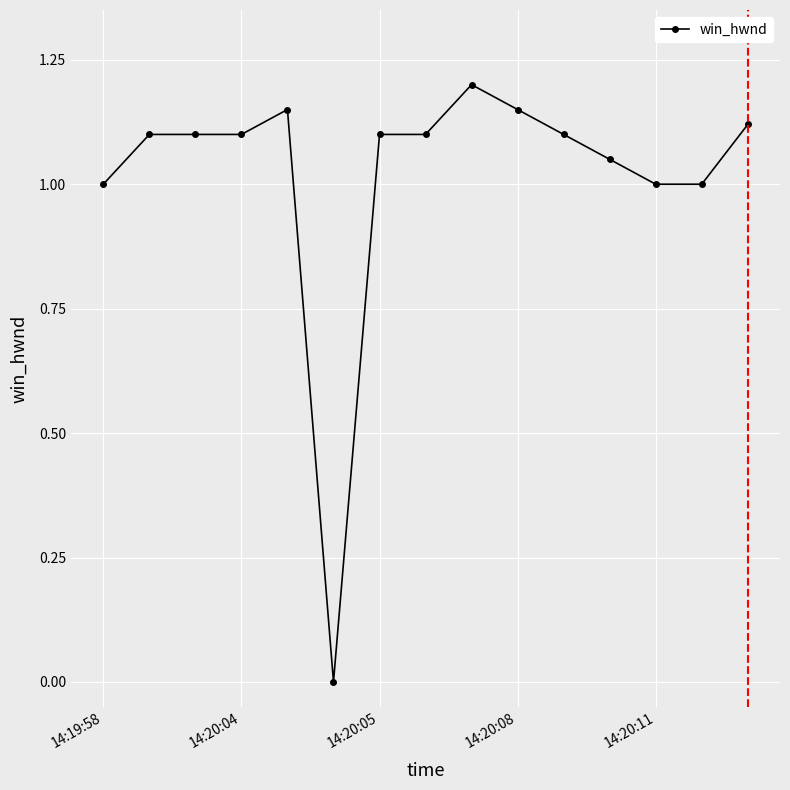

What is the greatest value displayed?

1.2